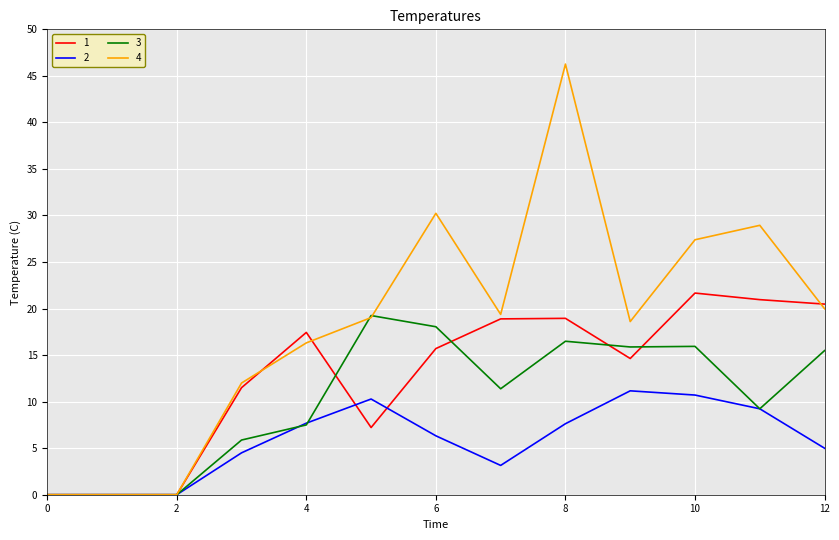

Rank the series by their average value, from highest to lowest.

4, 1, 3, 2